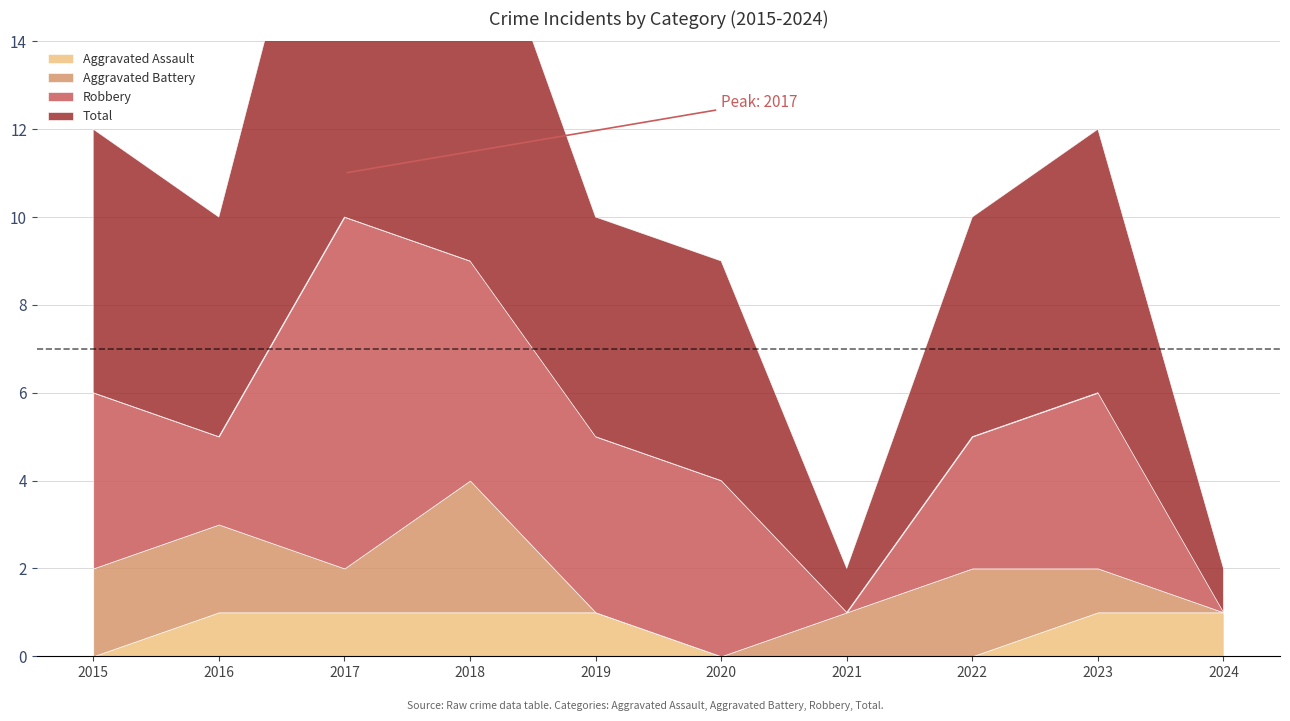

Which series has the largest total across all categories?

Total